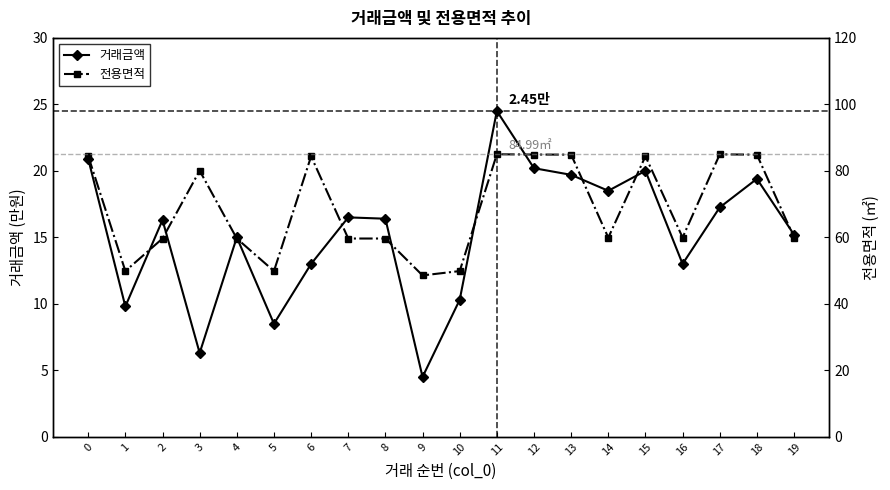

List the labels in order of 전용면적 value, largest first.

11, 17, 12, 13, 18, 0, 15, 6, 3, 16, 19, 14, 2, 4, 7, 8, 1, 5, 10, 9